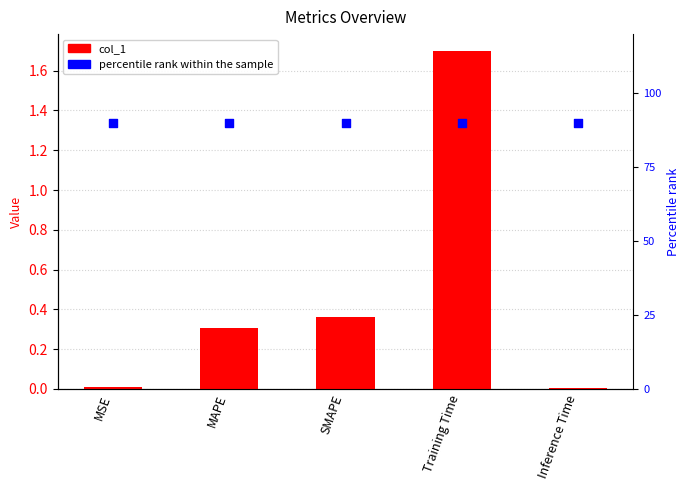

Which series has the largest Y range (max minus min)?

col_1